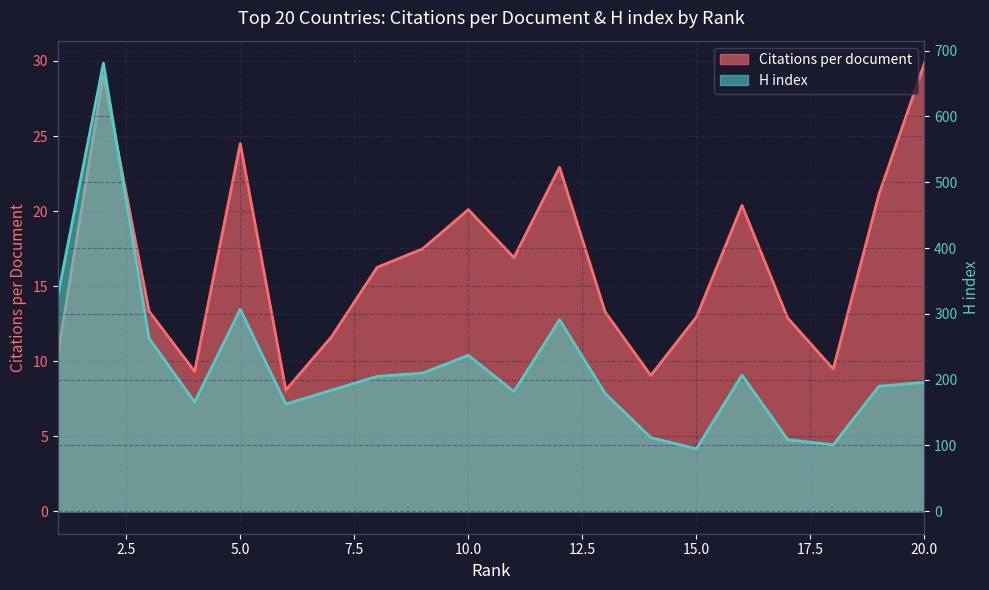

Reading left to right, what are all the values shown in this chart?

Citations per document: 10.4	29.1	13.3	9.3	24.5	8.1	11.6	16.2	17.5	20.1	16.9	22.9	13.3	9.1	12.9	20.4	12.9	9.5	21.1	29.9
H index: 327.0	681.0	263.0	166.0	307.0	163.0	184.0	205.0	210.0	237.0	182.0	291.0	179.0	112.0	95.0	207.0	109.0	101.0	190.0	196.0